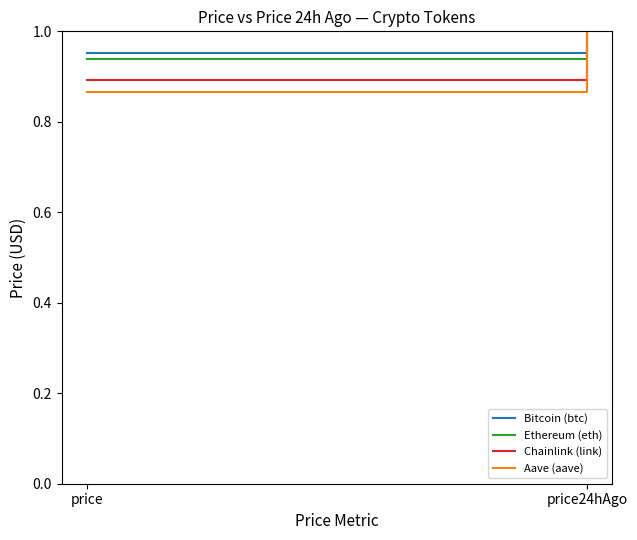

How many lines are shown in the chart?

4